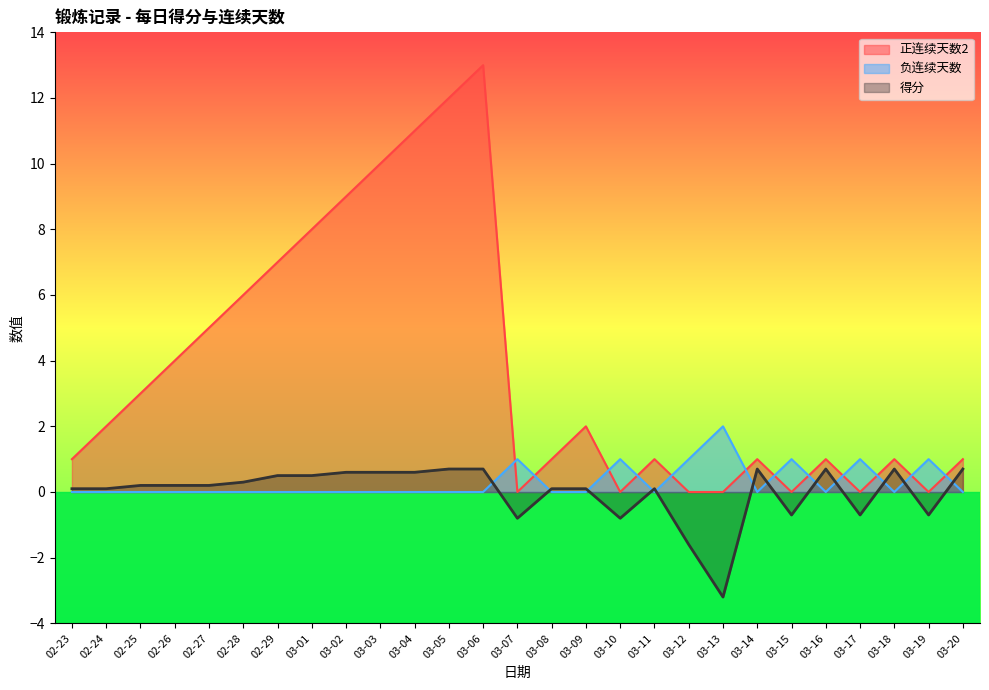

The 负连续天数 series shows -0.7 at 02-28. True or false?

False